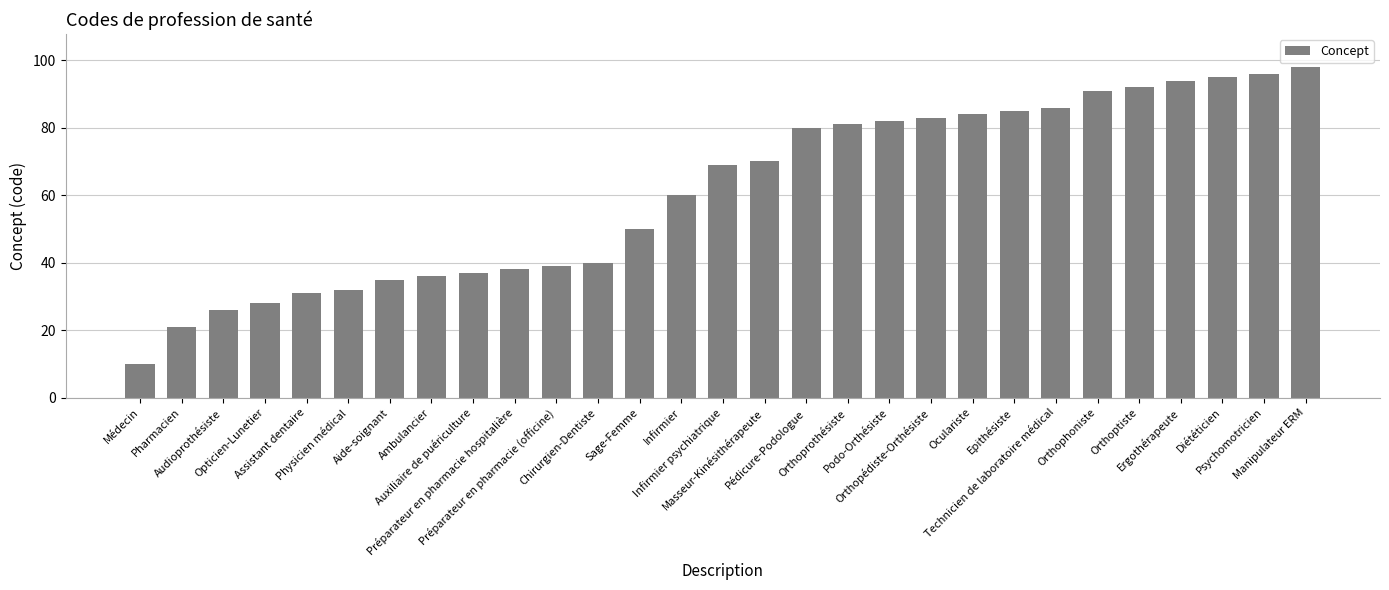

How many data points does each series have?

29